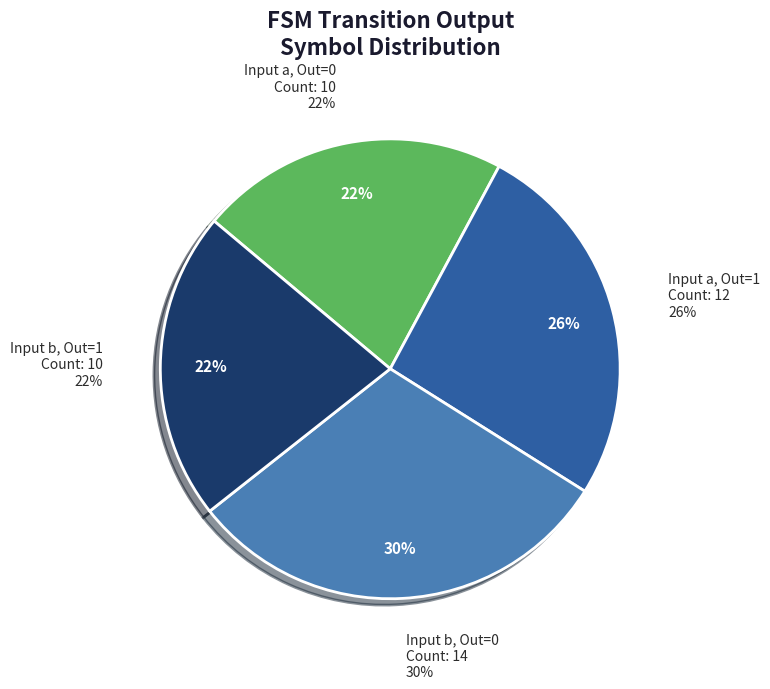

Rank the categories by value from highest to lowest.

output_symbol=0 (input b), output_symbol=1 (input a), output_symbol=0 (input a), output_symbol=1 (input b)